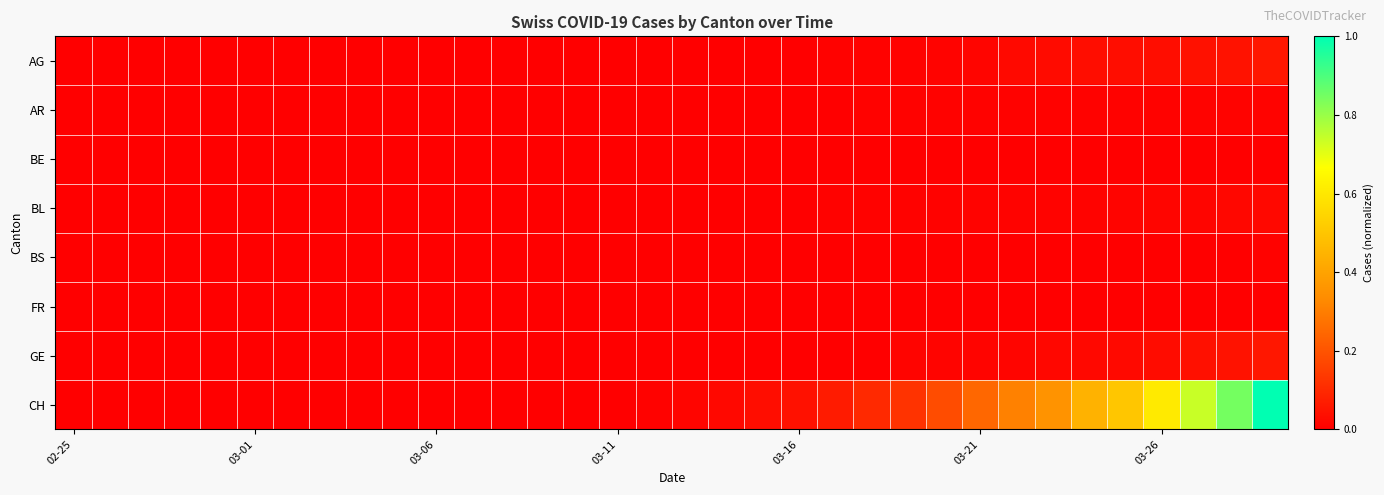

At how many categories does at least one series exceed 0?

20